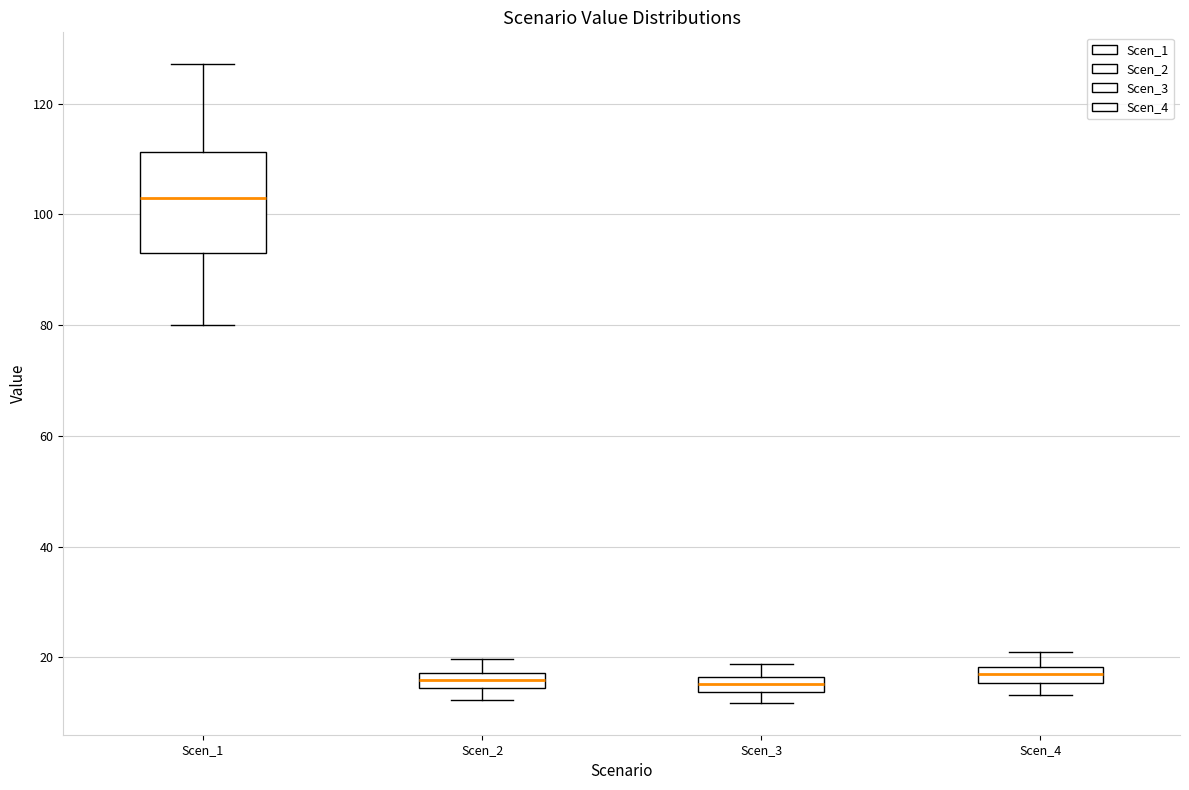

Where is the upper edge of the box for Scen_4 on the y-axis? The values are not printed on the chart, so give them approximately, as read against the axis.

18